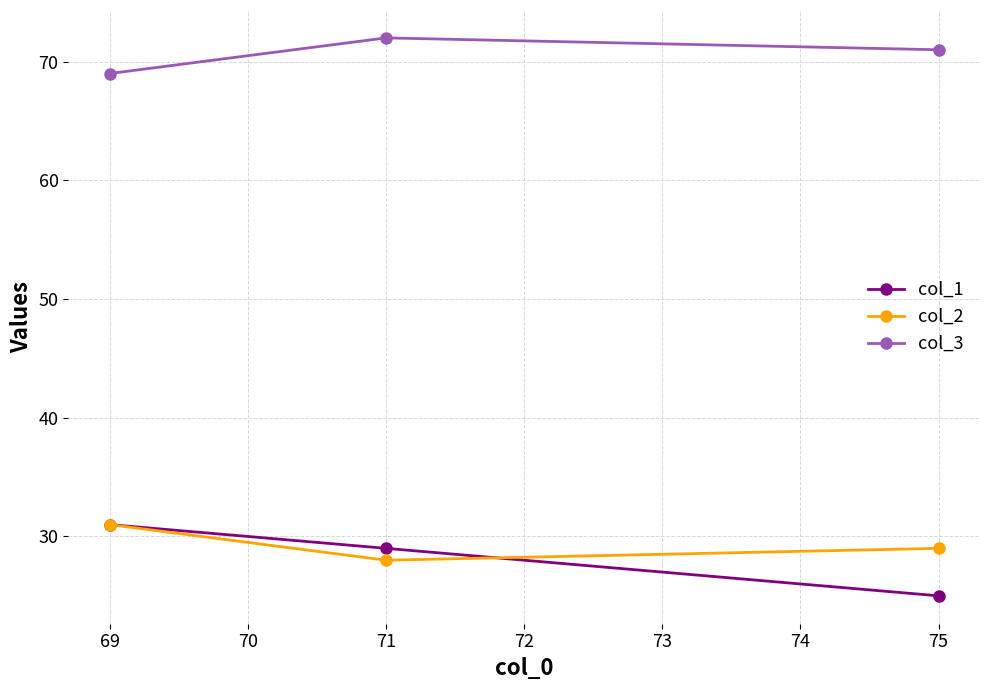

Rank the series at 75 from highest to lowest value.

col_3, col_2, col_1